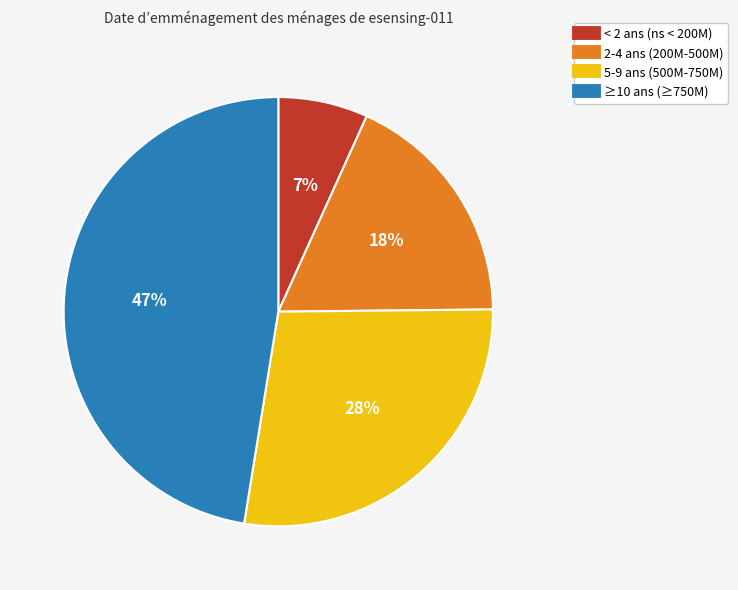

Is there a majority slice in this chart?

No